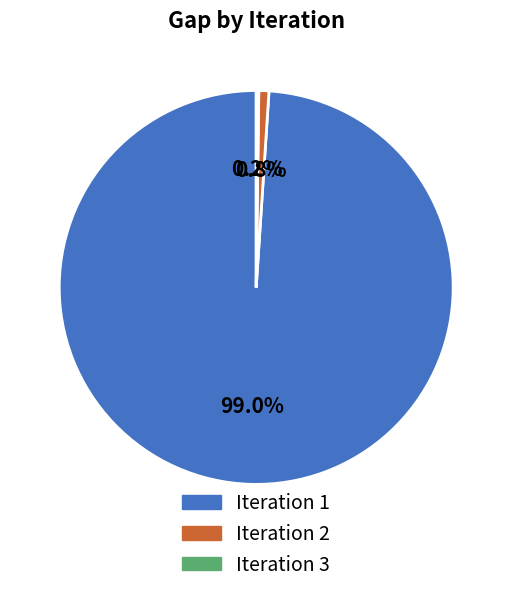

Does any single category account for the majority?

Yes